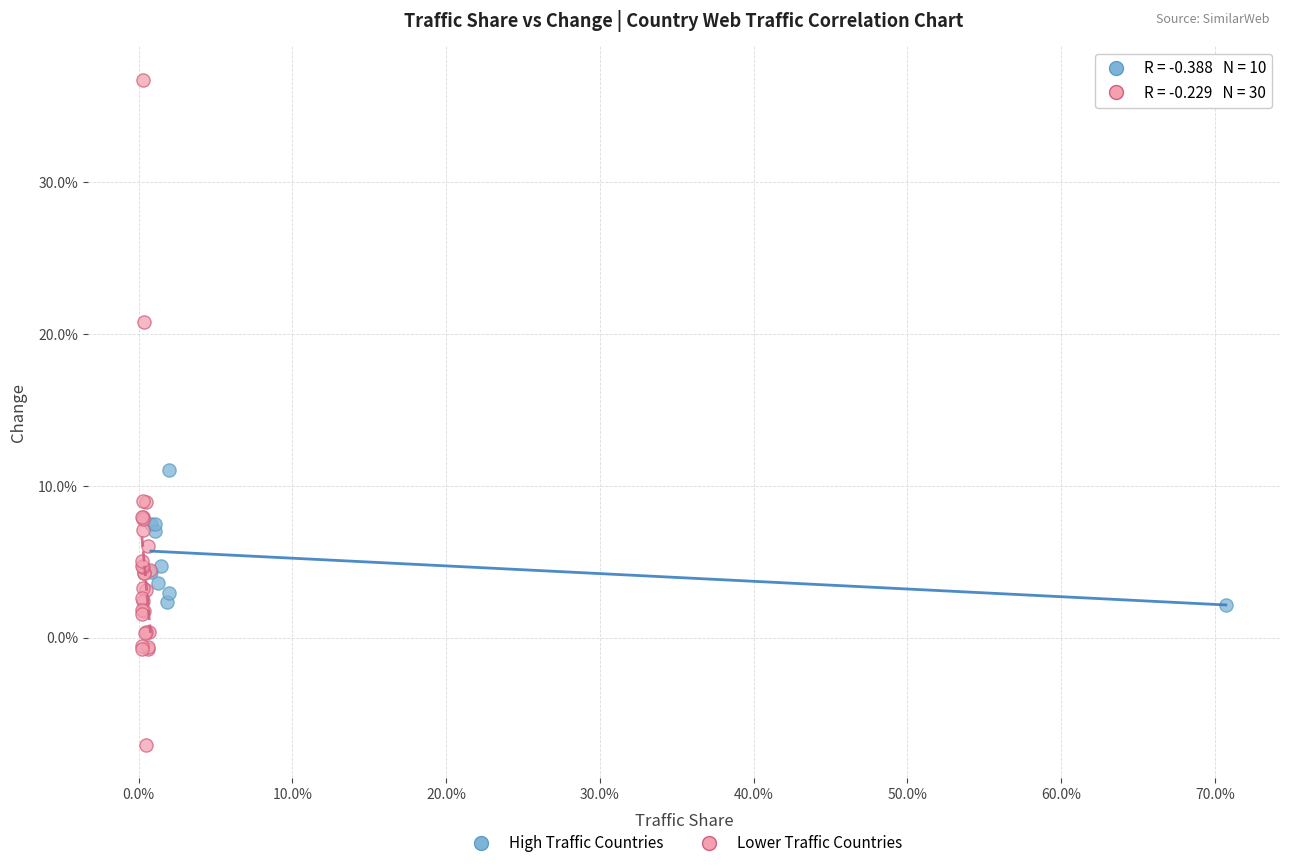

What are all the series names shown in the legend?

High Traffic Countries, Lower Traffic Countries